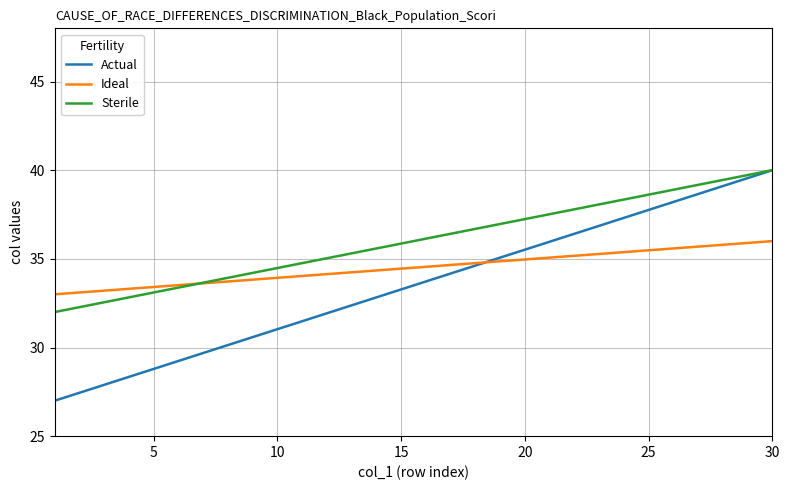

List the series in order of their overall mean, highest first.

Sterile, Ideal, Actual